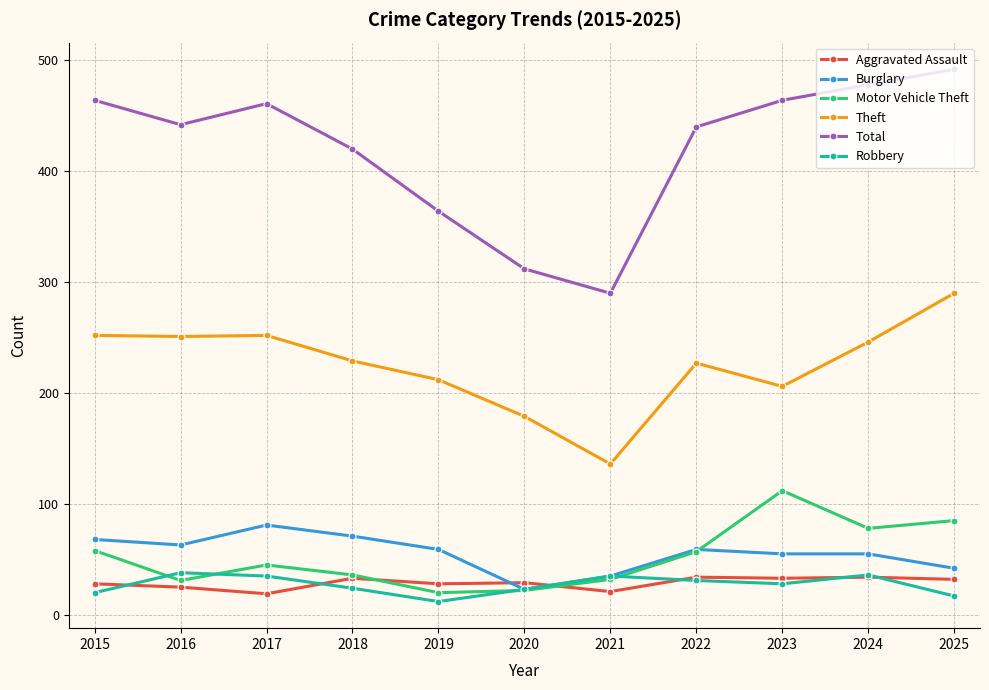

True or false: Aggravated Assault and Theft intersect in this chart.

False